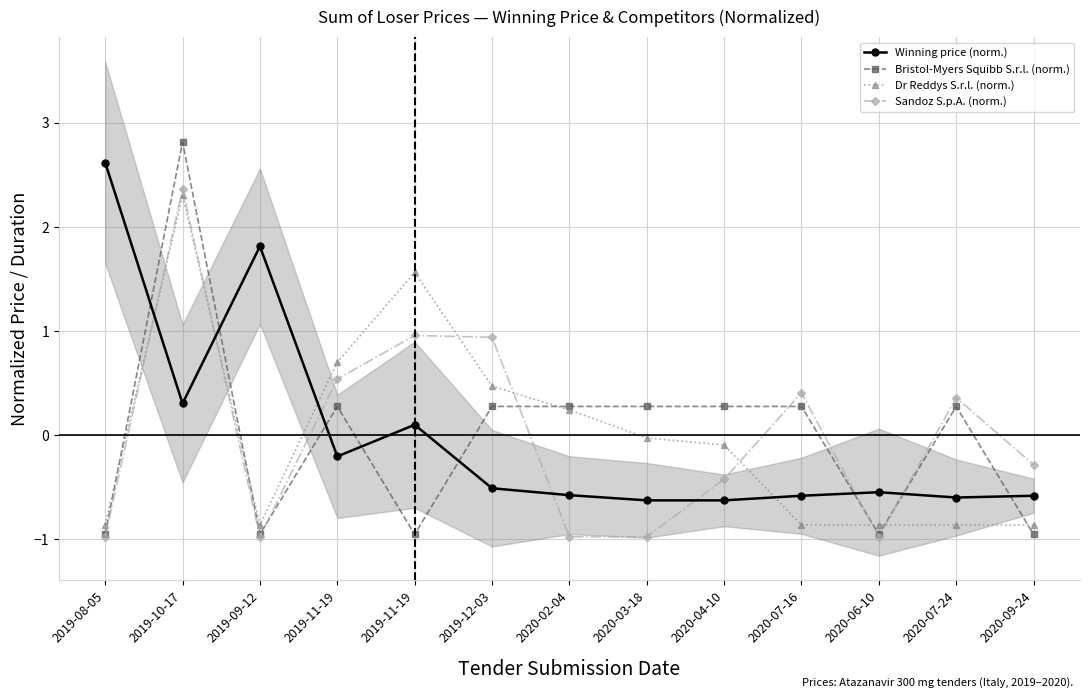

What is the value of the Bristol-Myers Squibb S.r.l. (norm.) point at the 4th from the left?

0.3